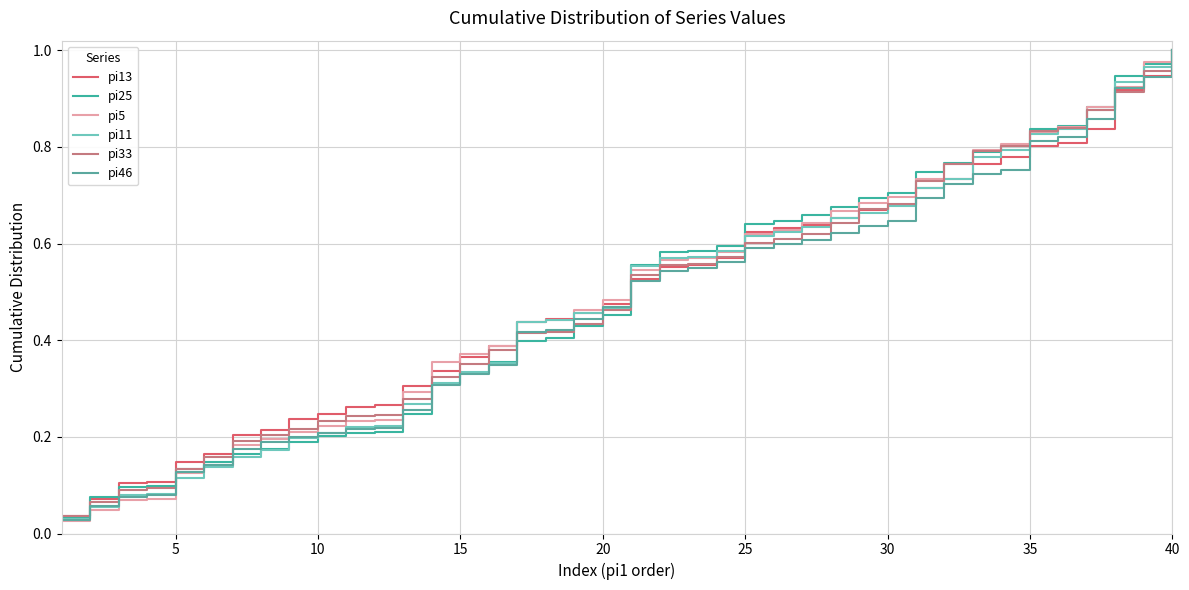

True or false: pi11 has more than 0 interior local peaks.

False